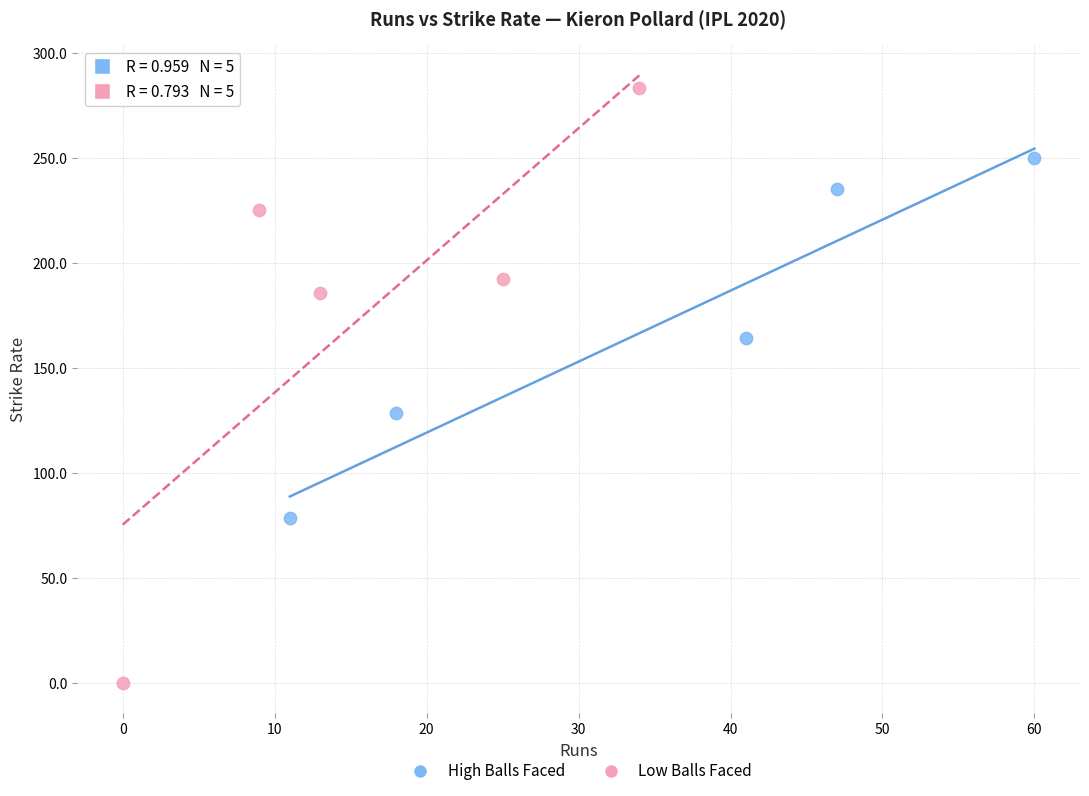

Which series reaches the minimum Y coordinate?

Low Balls Faced